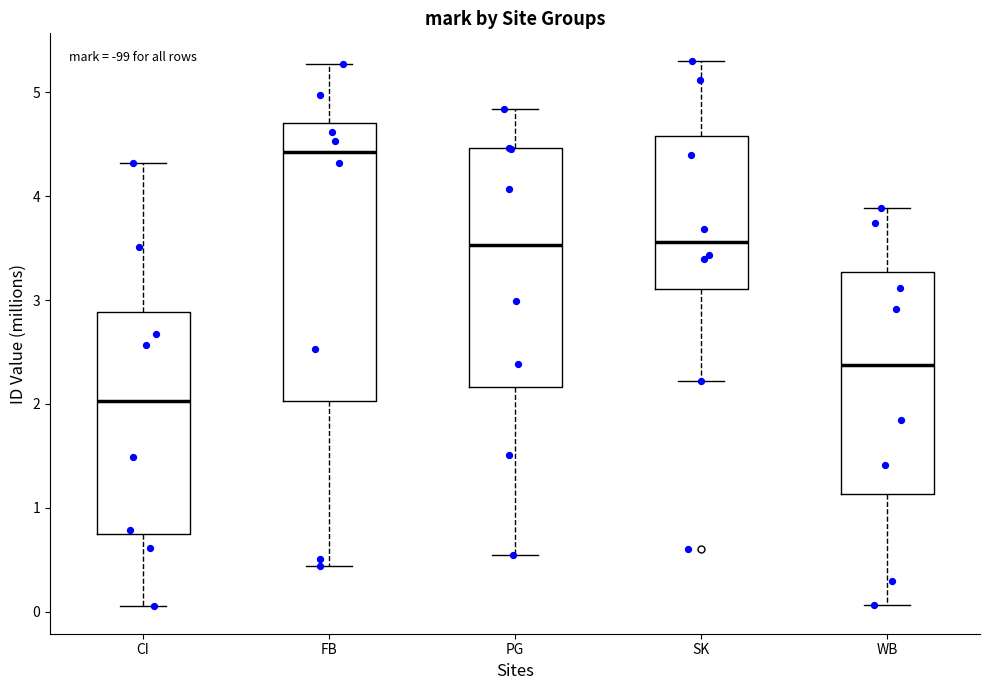

Comparing the boxes themselves (not the whiskers), which one is the tallest?

FB